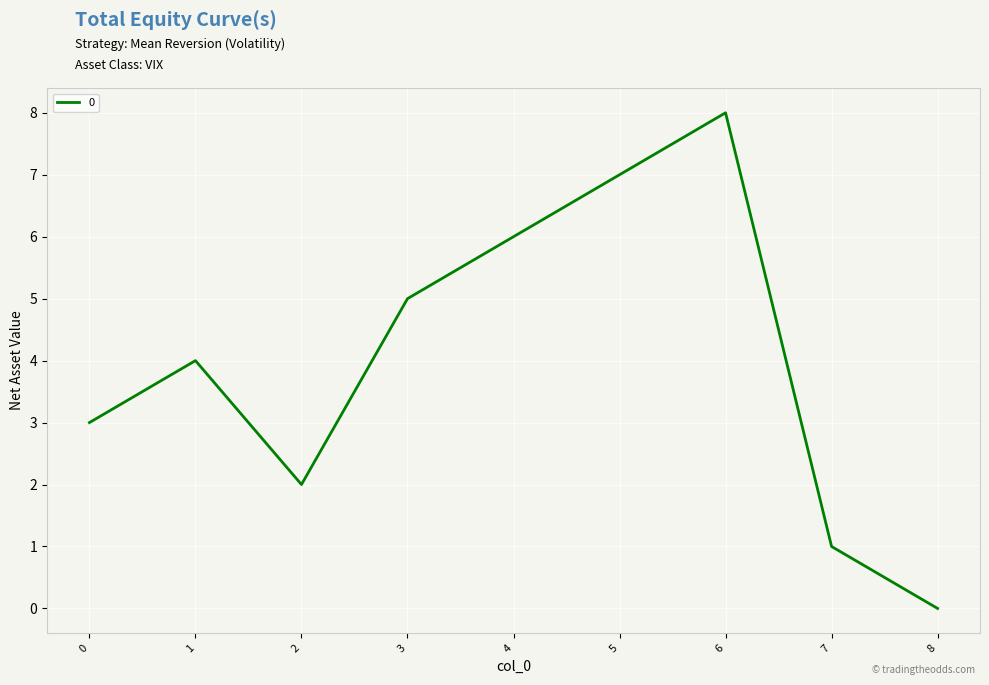

Count the number of categories in the chart.

9